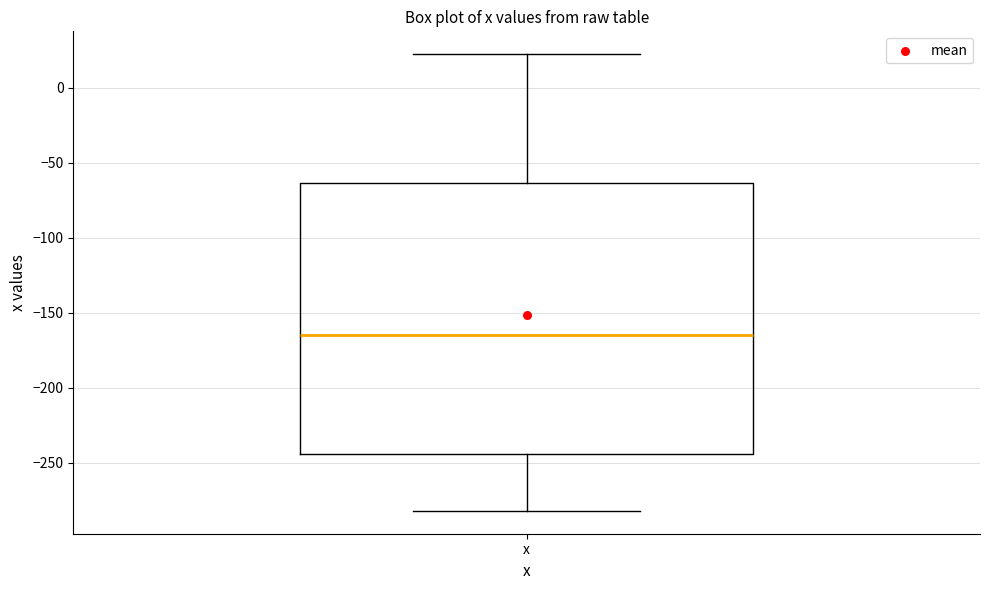

Read this box plot against the y-axis: the position of the median line, the range covered by the box, and the ends of both whiskers. The values are not printed on the chart, so give them approximately, as read against the axis.

median -165, box -245 to -65, whiskers -280 to 25